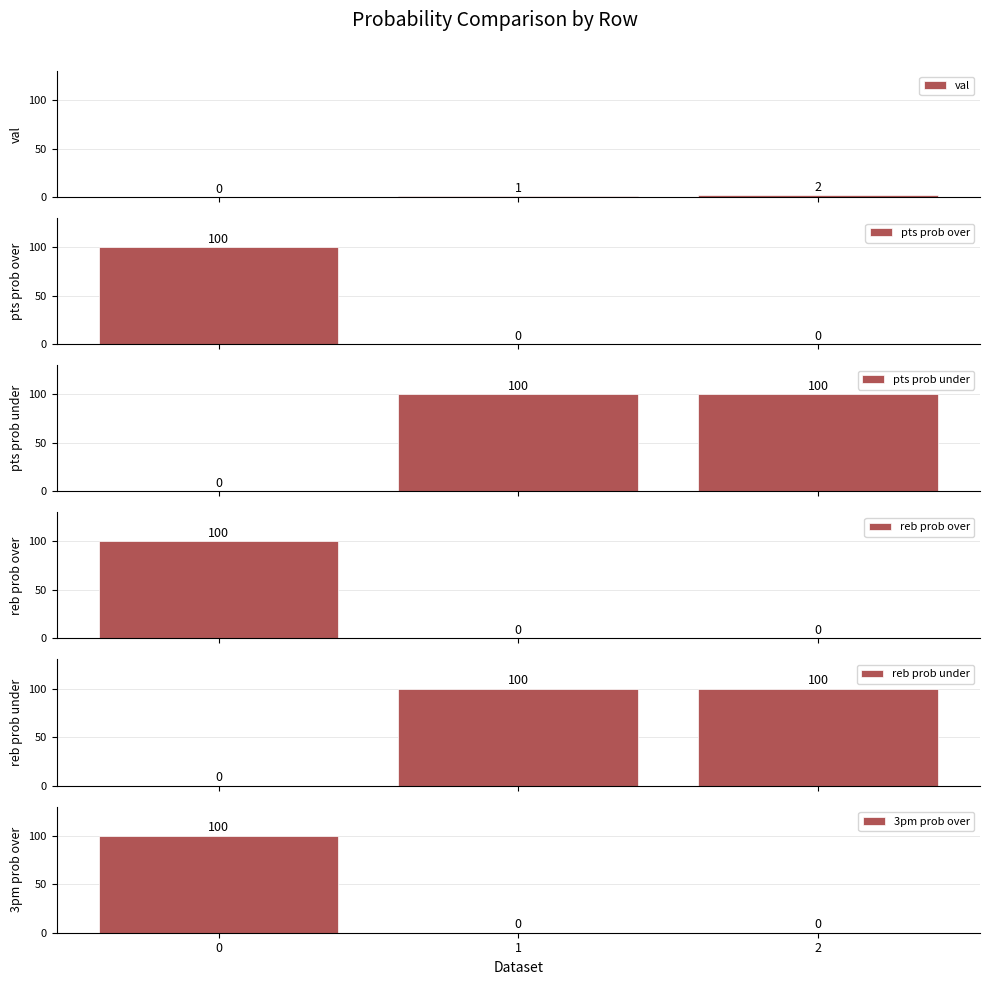

What are all the series names shown in the legend?

val, pts prob over, pts prob under, reb prob over, reb prob under, 3pm prob over